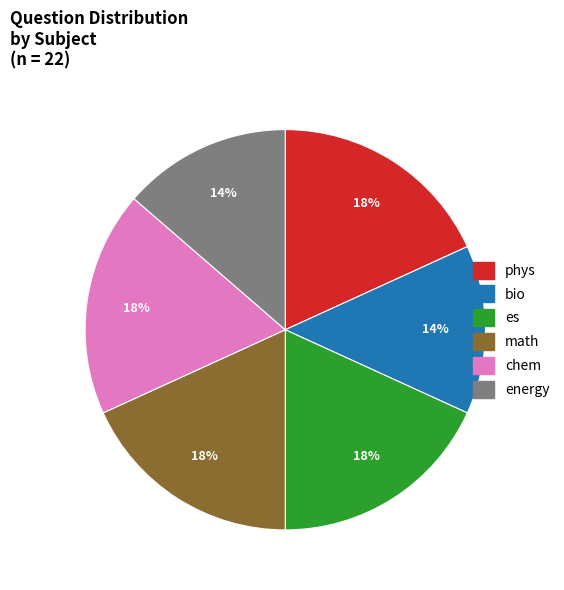

Do math and energy together represent more than half of the pie?

No